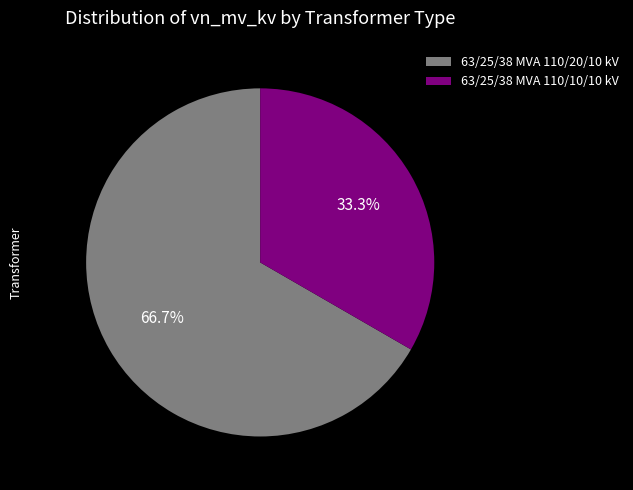

Combined, do 63/25/38 MVA 110/20/10 kV and 63/25/38 MVA 110/10/10 kV account for over 50%?

Yes